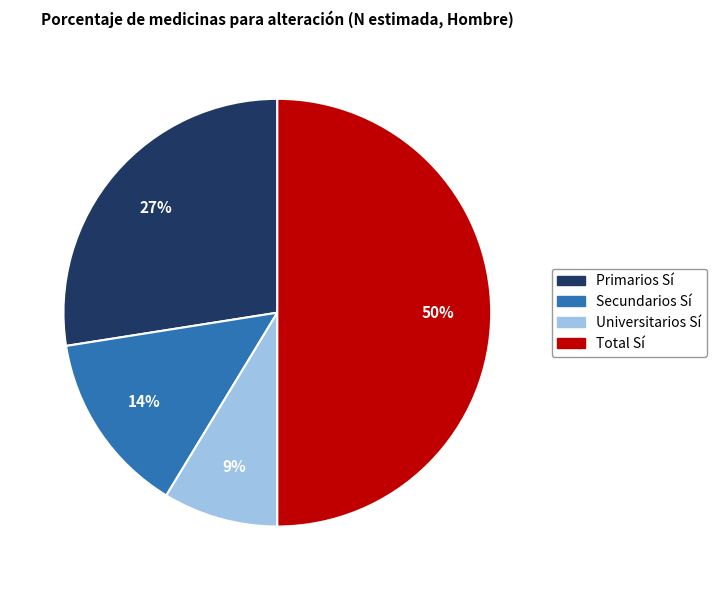

What percentage is the Universitarios slice, to the nearest percent?

9%